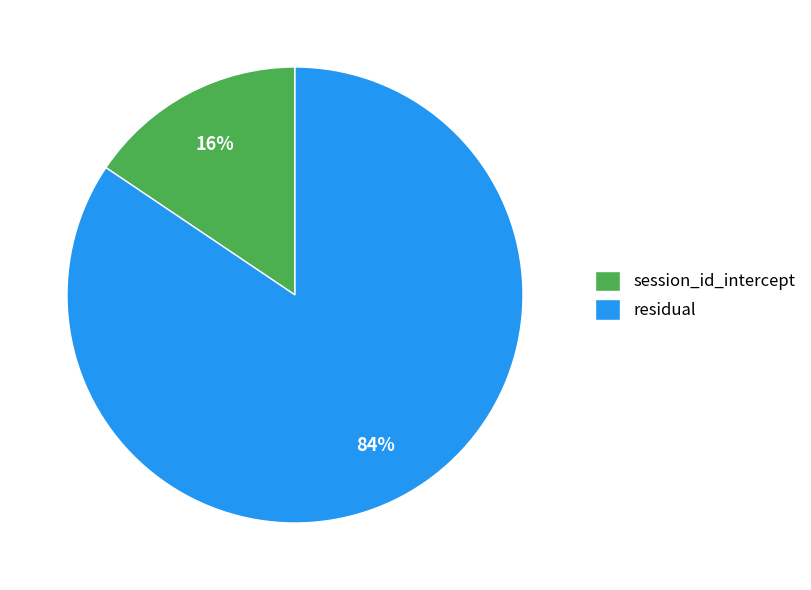

To the nearest percent, what percentage of the pie is residual?

84%